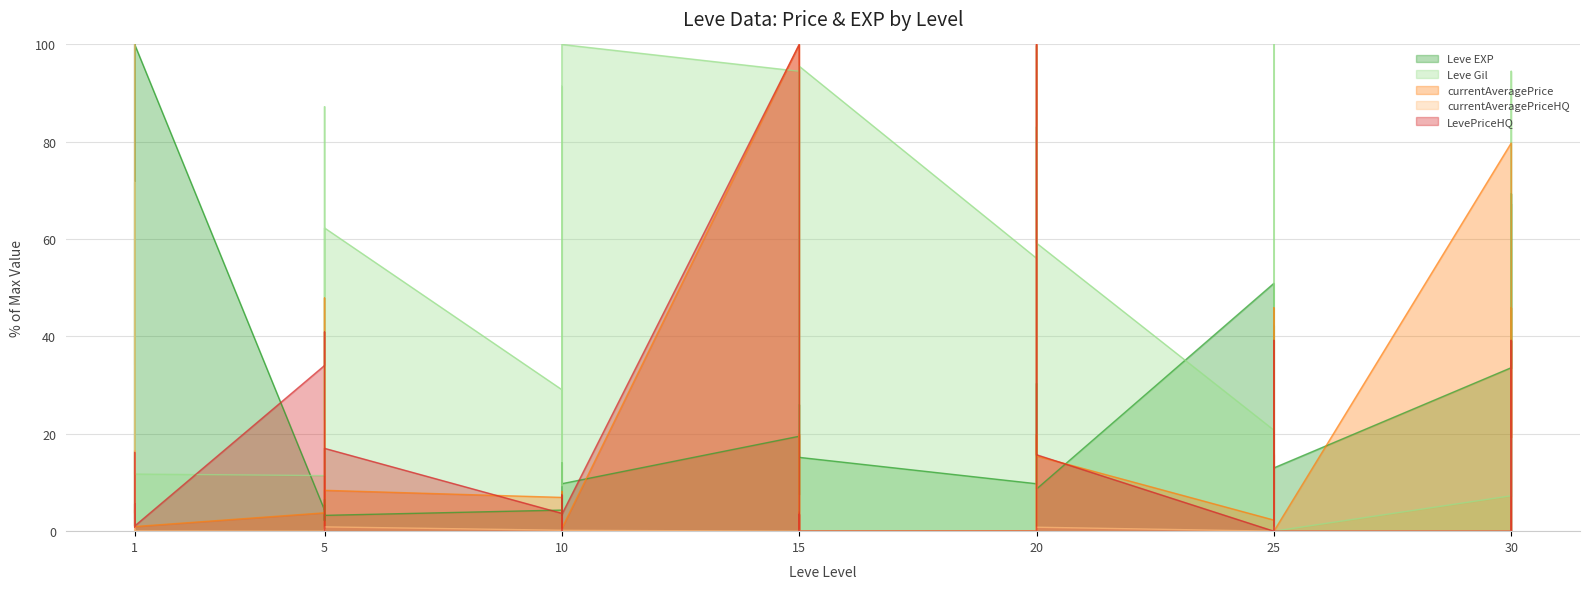

What is the difference between the maximum and minimum values in the LevePriceHQ series?

100.0